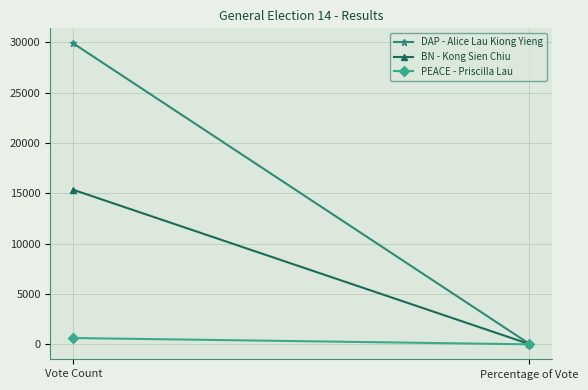

At how many categories does at least one series exceed 6741?

1